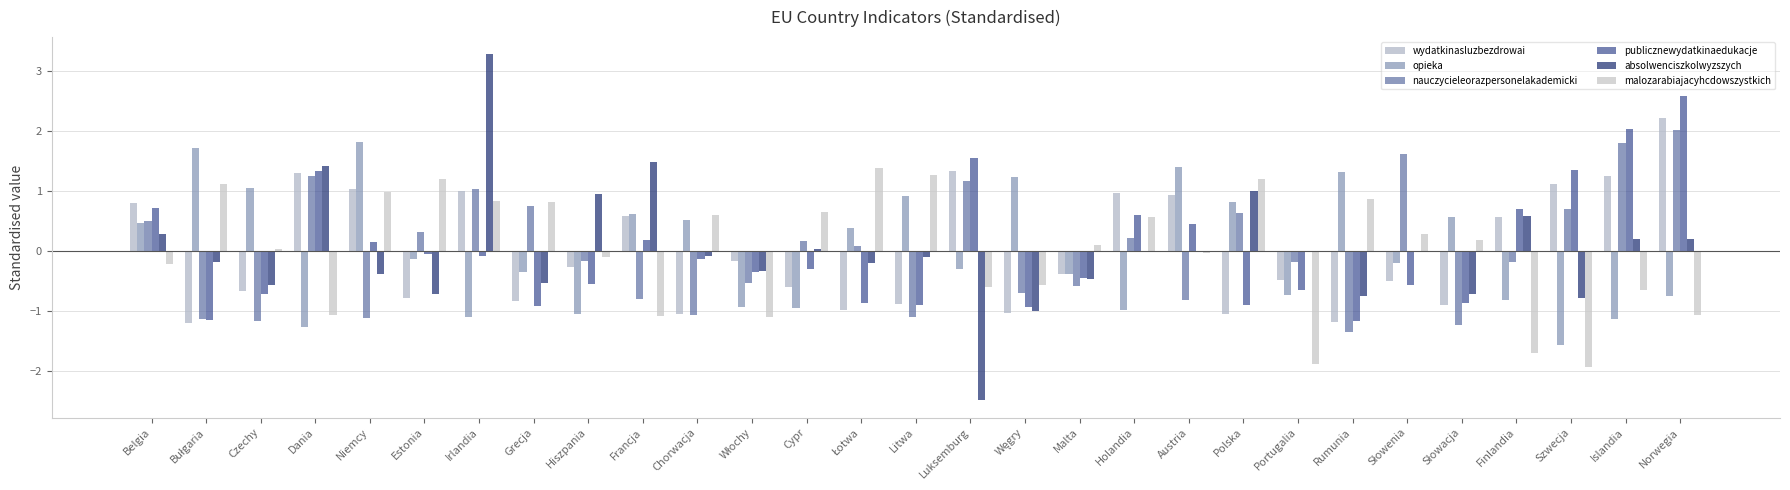

Where does the opieka series first go above 0?

Belgia